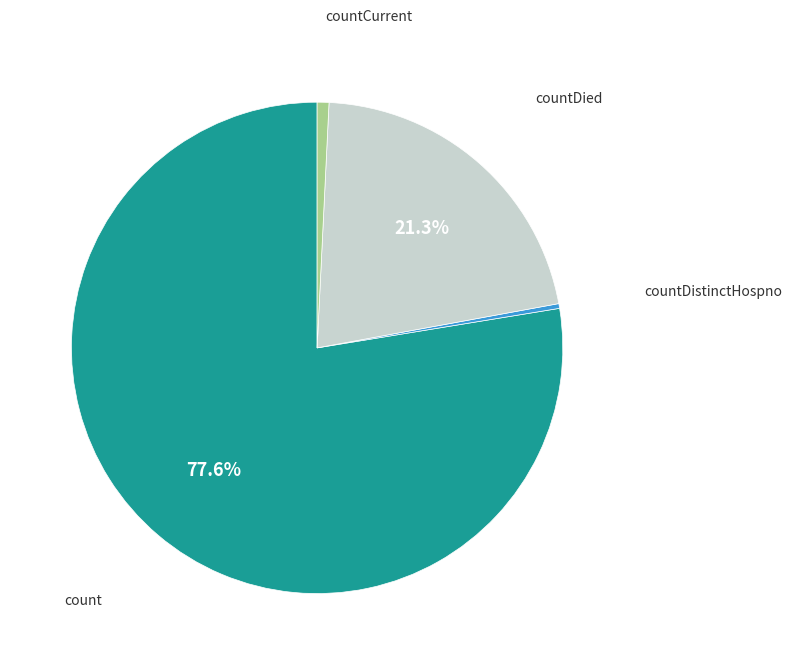

Does any single category account for the majority?

Yes